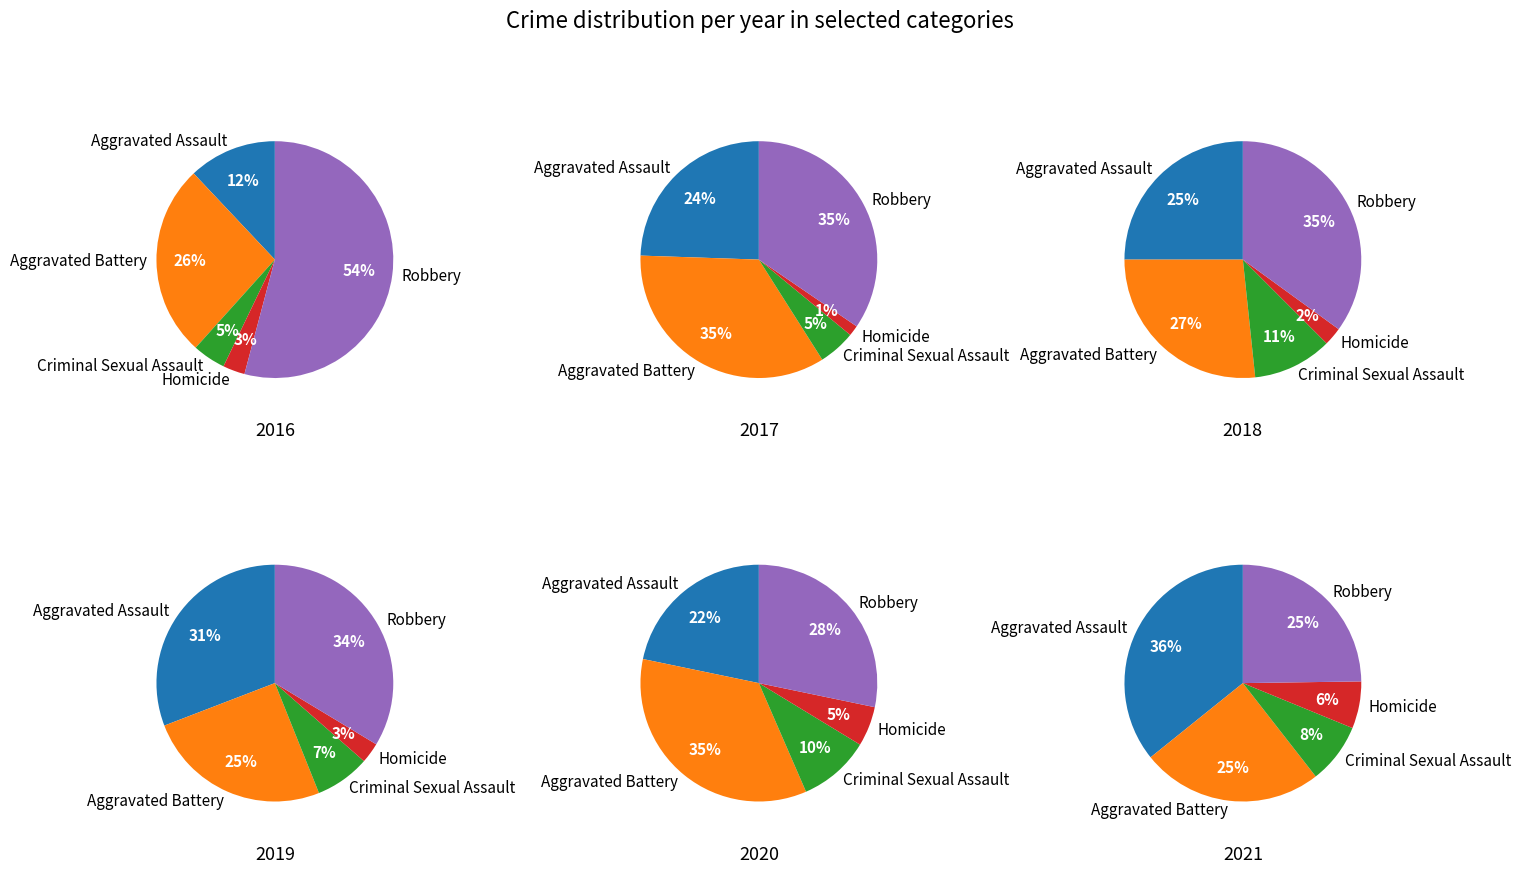

What percentage is the 1 slice, to the nearest percent?

10%